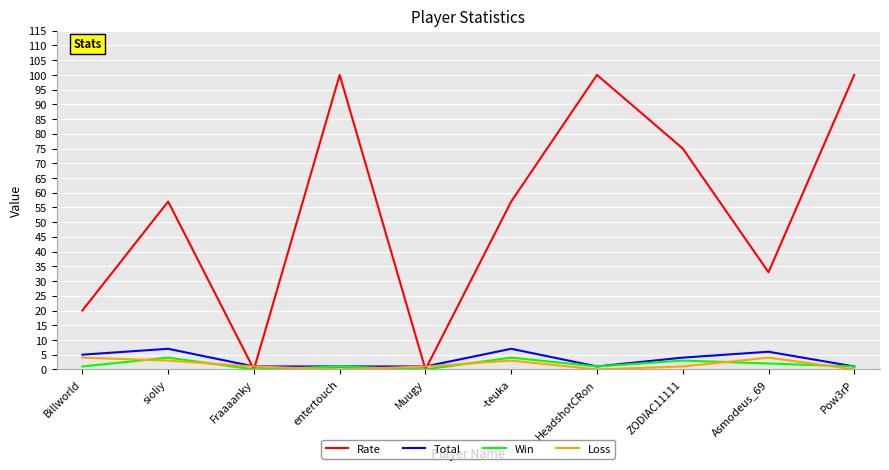

True or false: Total has a value of 1 at Pow3rP.

True